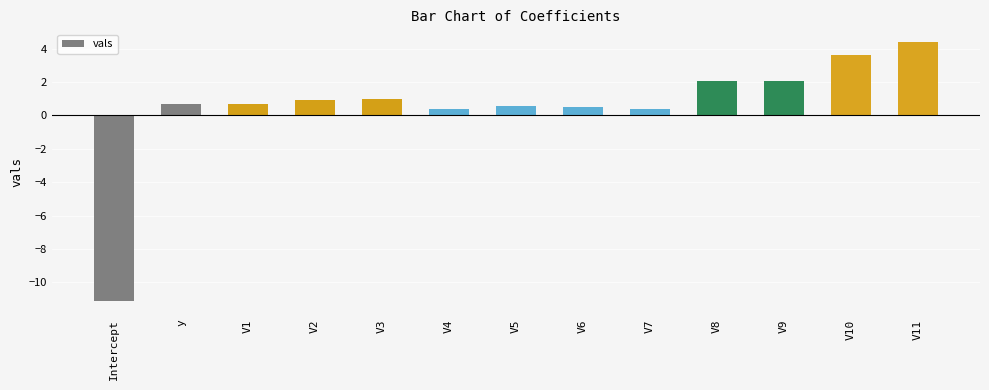

Where does the data first go above 0?

y